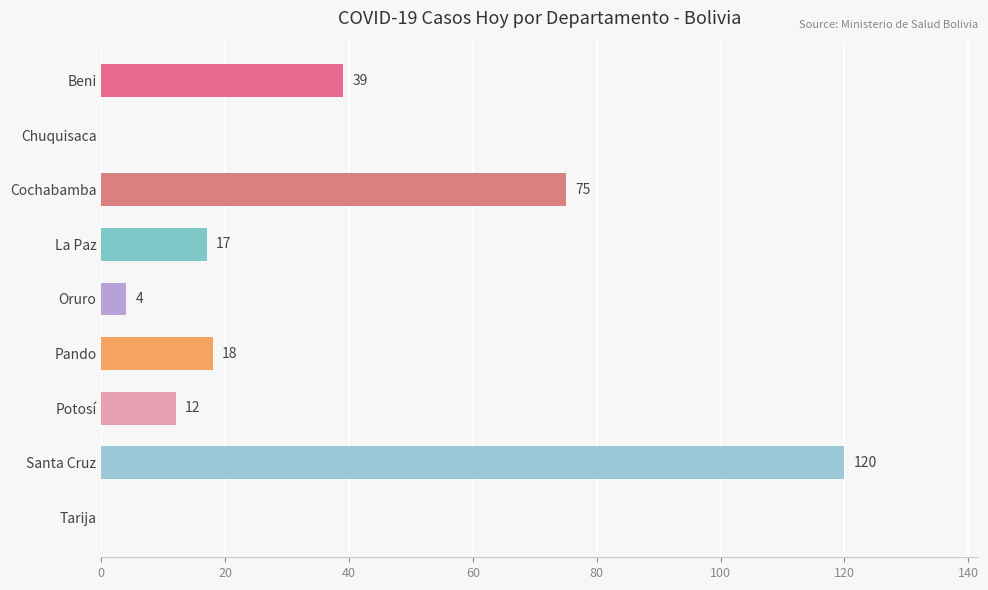

How many distinct data groups are displayed?

1